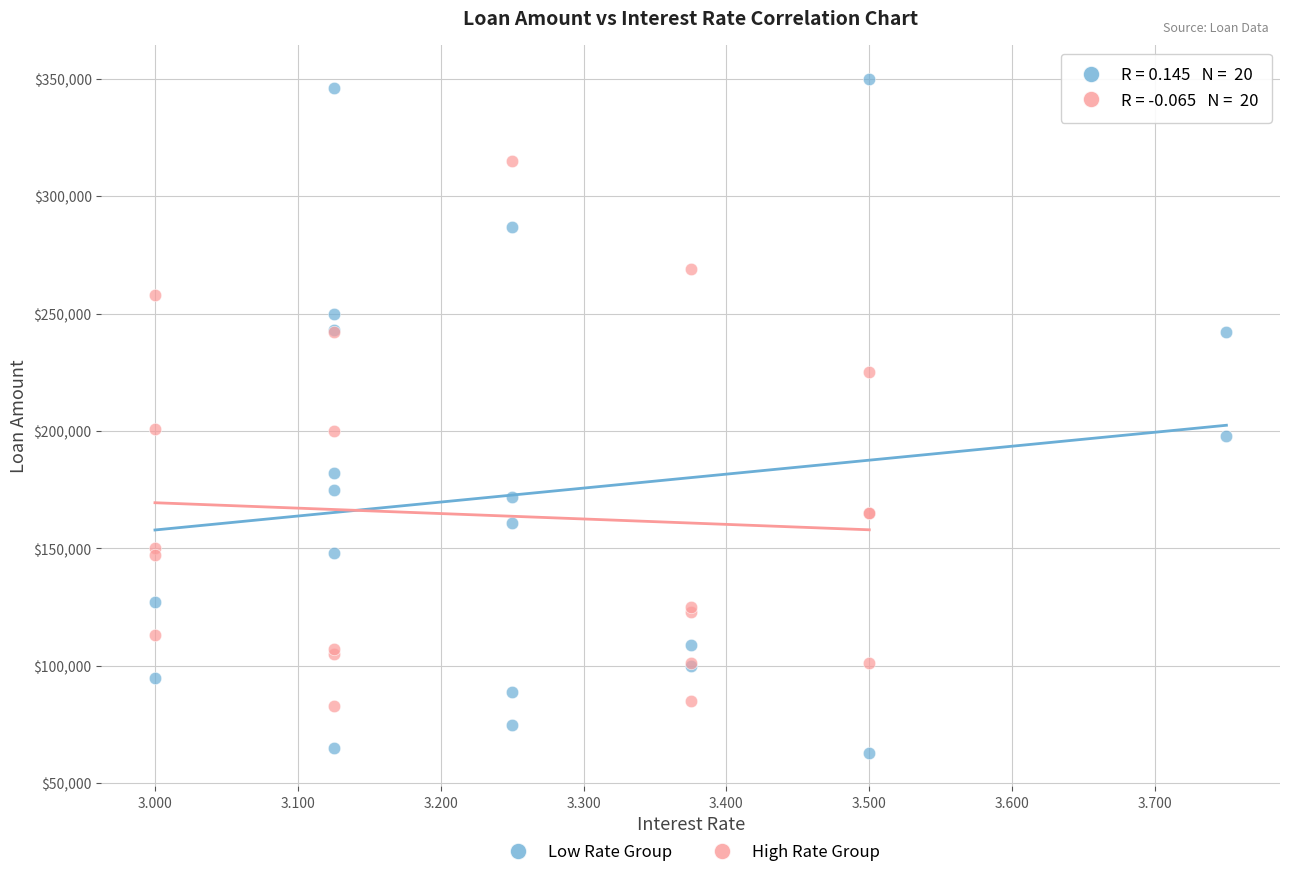

Which series has the widest spread of Y values?

Low Rate Group